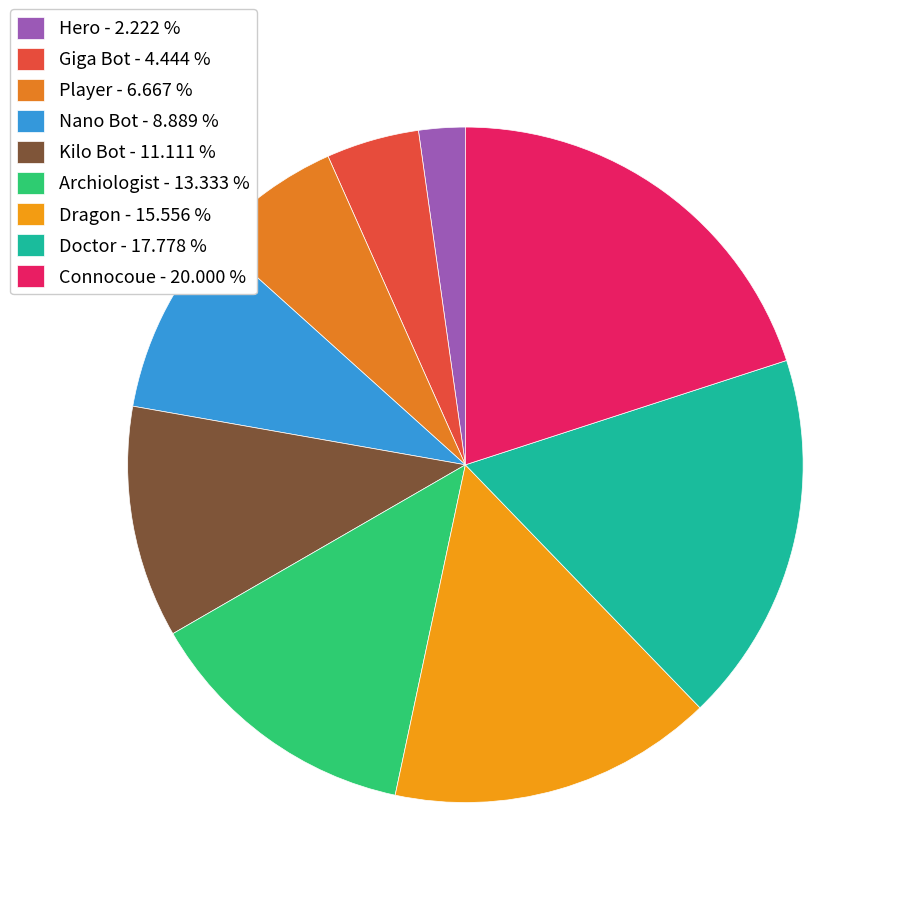

Approximately how many times larger is the value at Player compared to Nano Bot?

0.8